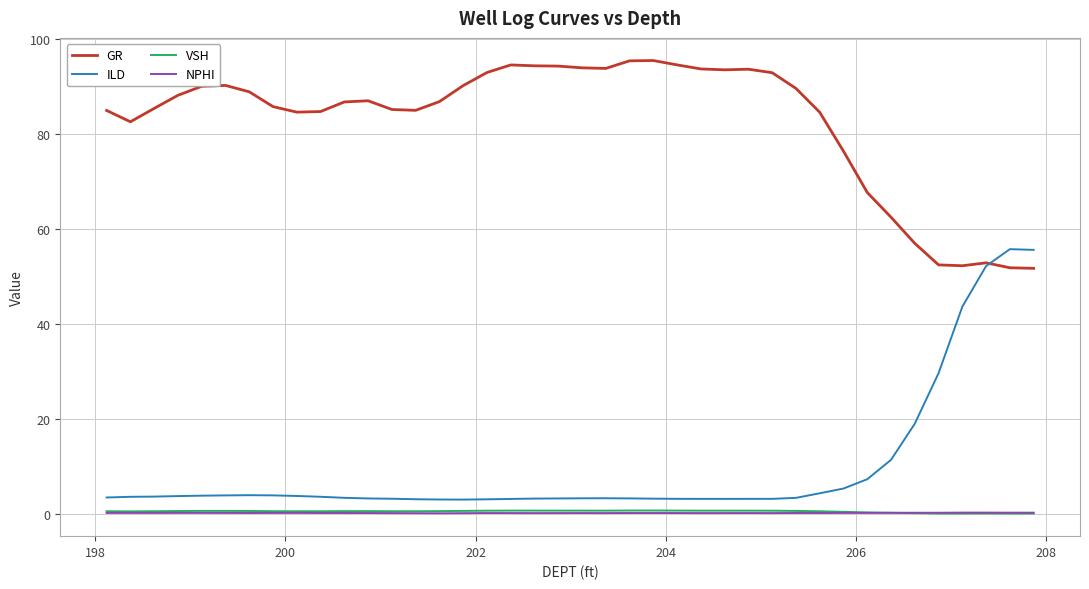

True or false: ILD and VSH cross at least once.

False